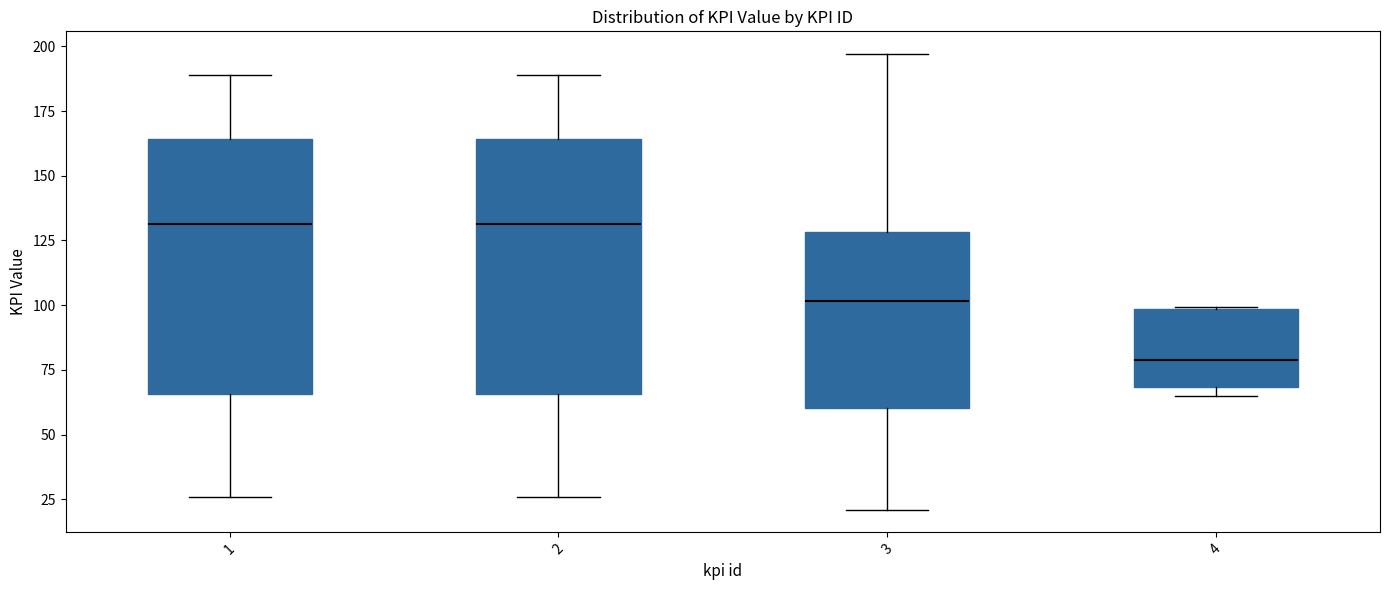

Reading left to right, transcribe this box plot: for each box, give where its median line is, the range the box spans, and where its two whiskers end, as read against the y-axis. The values are not printed on the chart, so give them approximately, as read against the axis.

1: median 130, box 65 to 165, whiskers 25 to 190
2: median 130, box 65 to 165, whiskers 25 to 190
3: median 100, box 60 to 130, whiskers 20 to 195
4: median 80, box 70 to 100, whiskers 65 to 100